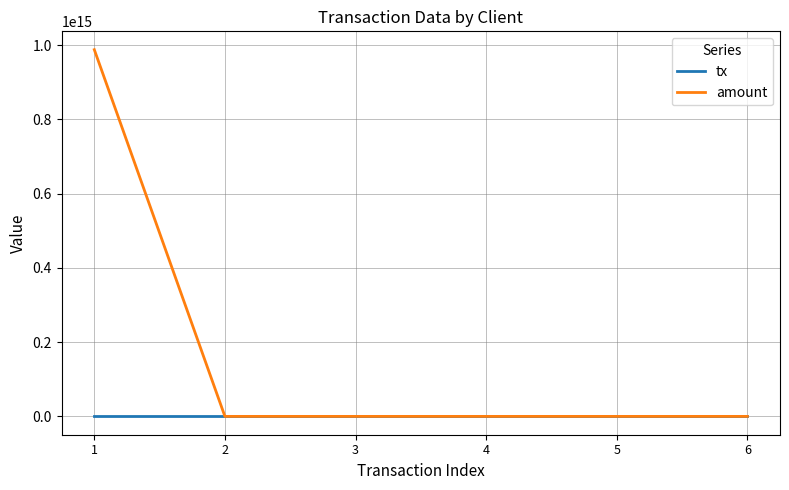

Which series has the largest range (max minus min)?

amount